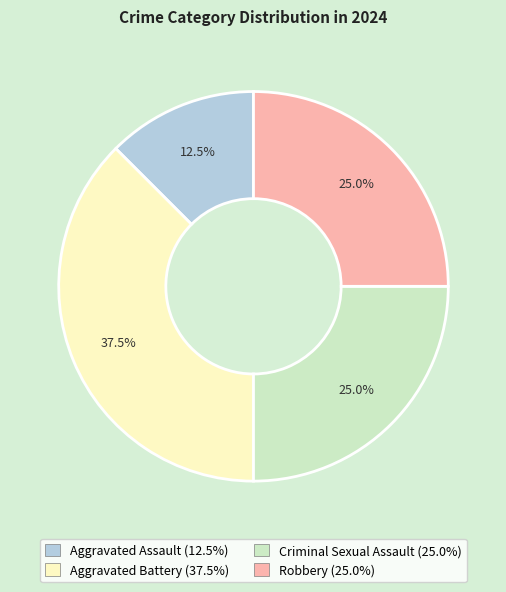

The Robbery slice represents 25% of the pie. True or false?

True